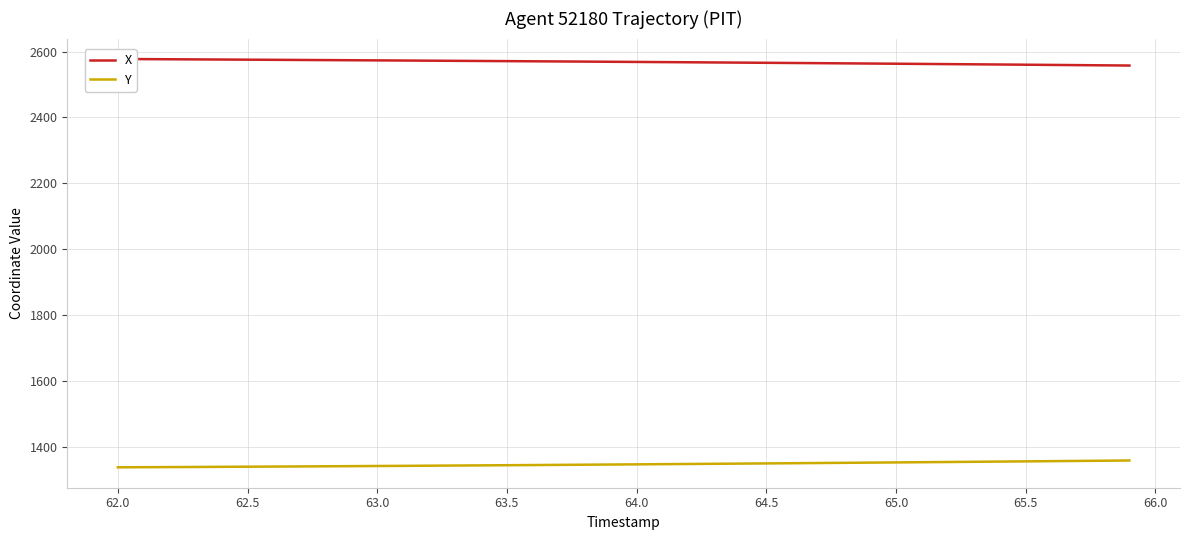

List the series in order of their peak value, lowest first.

Y, X